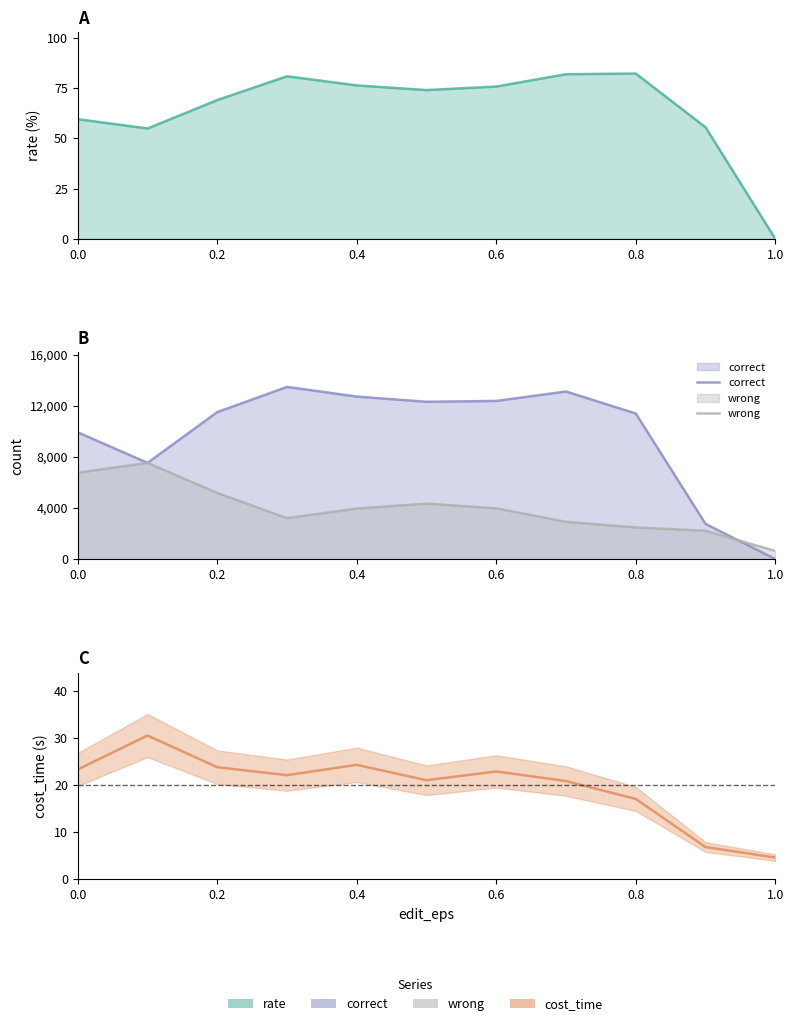

Rank the series by their maximum value, from highest to lowest.

correct, wrong, rate, cost_time